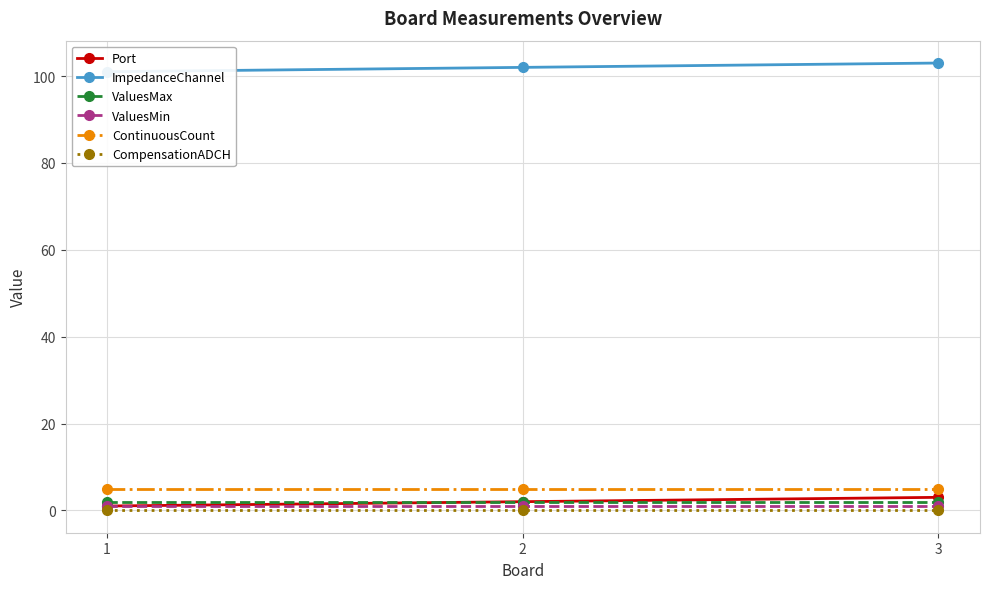

At how many categories does at least one series exceed 96?

3